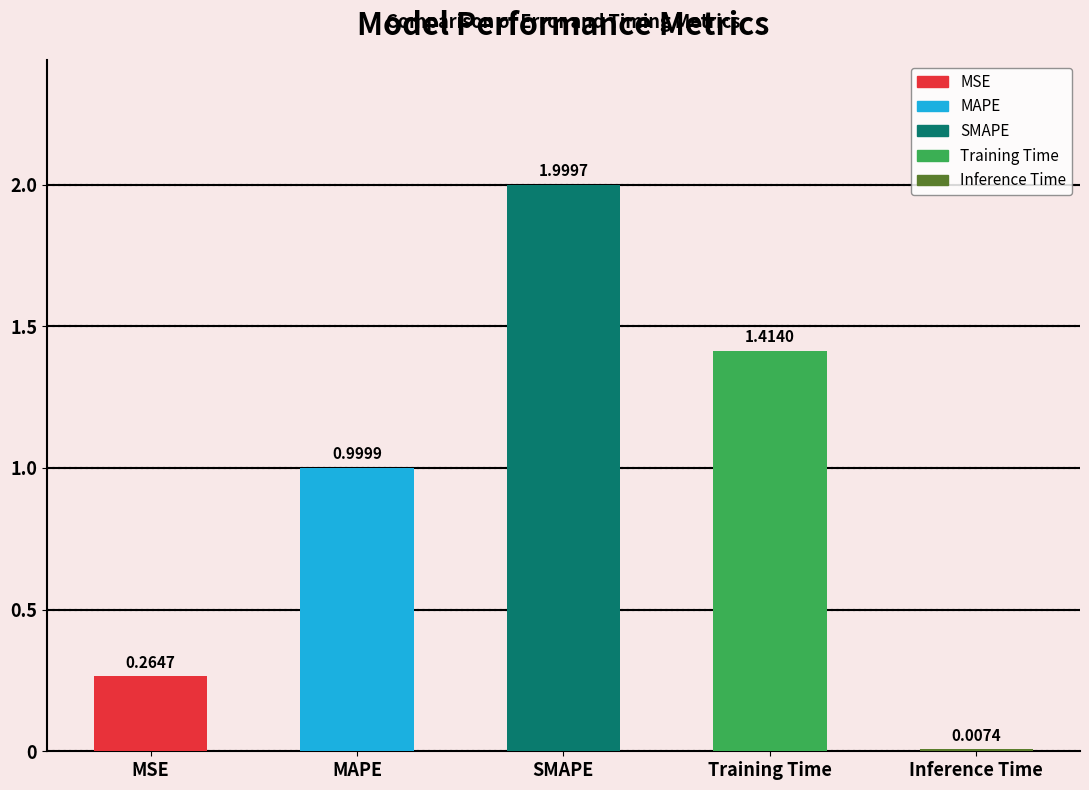

What is the change in value from SMAPE to Inference Time?

-2.0